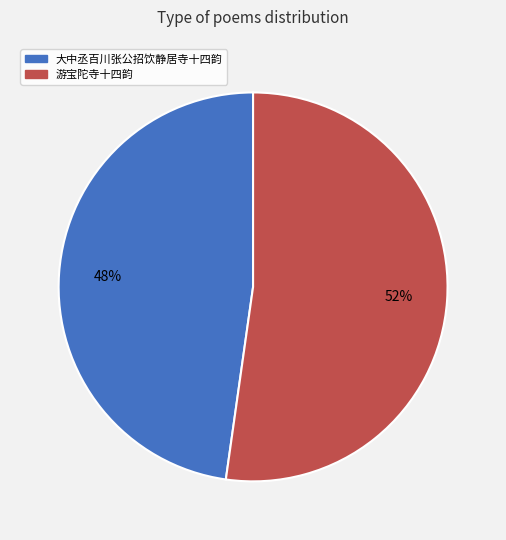

To the nearest percent, what is the difference between the largest and smallest slice percentages?

4%